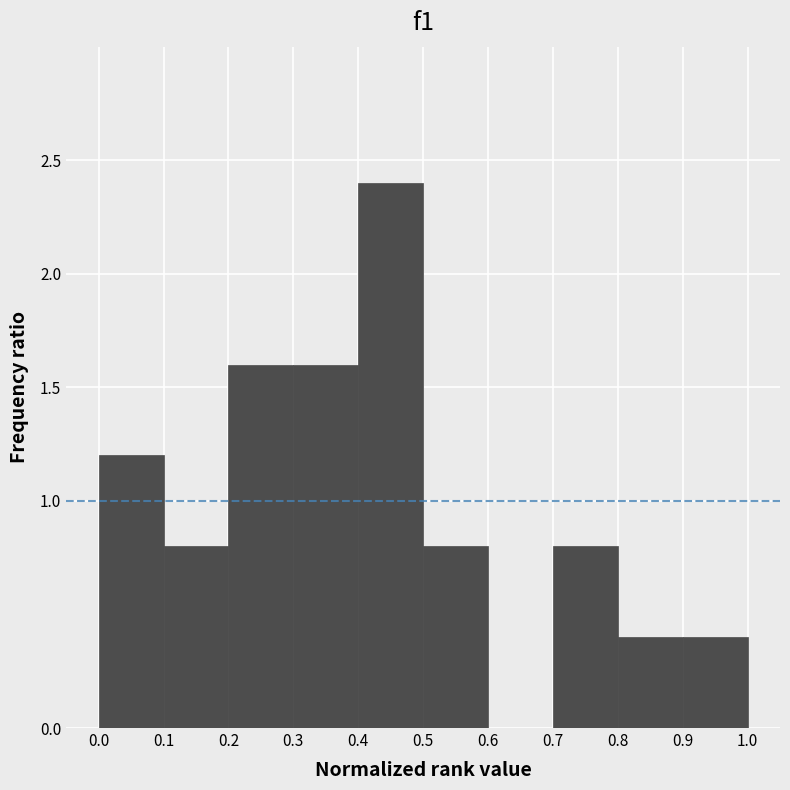

How tall is the bar that spans 0.8 to 0.9 on the x-axis? The values are not printed on the chart, so give them approximately, as read against the axis.

0.4